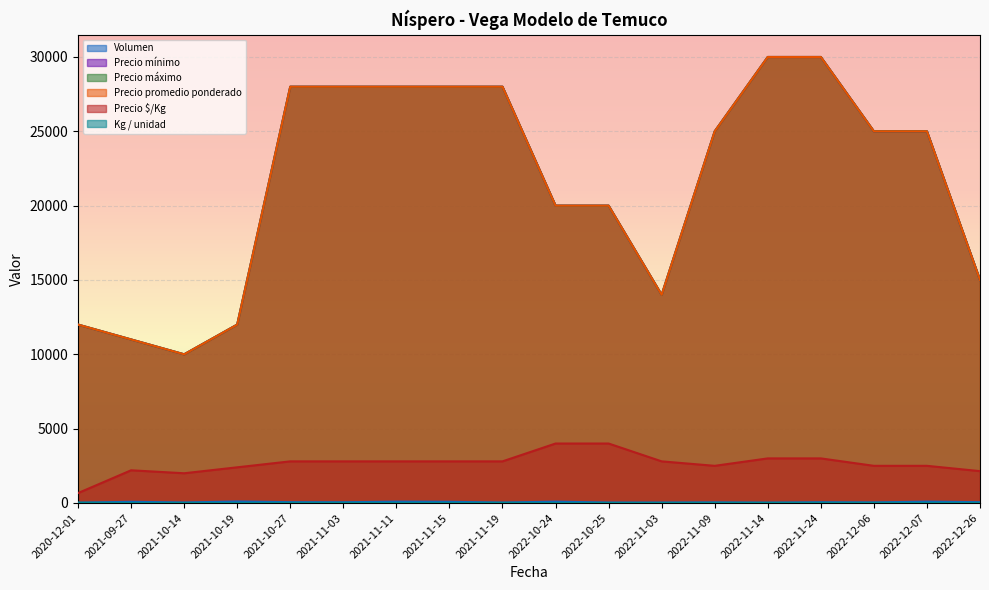

Count the number of categories in the chart.

18